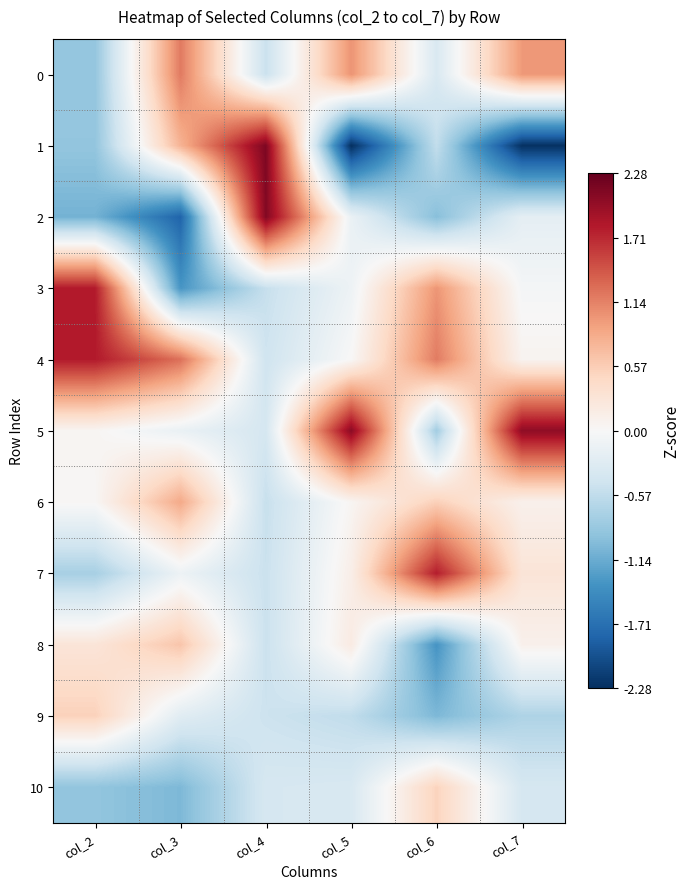

Which series changed the most between col_4 and col_7?

1